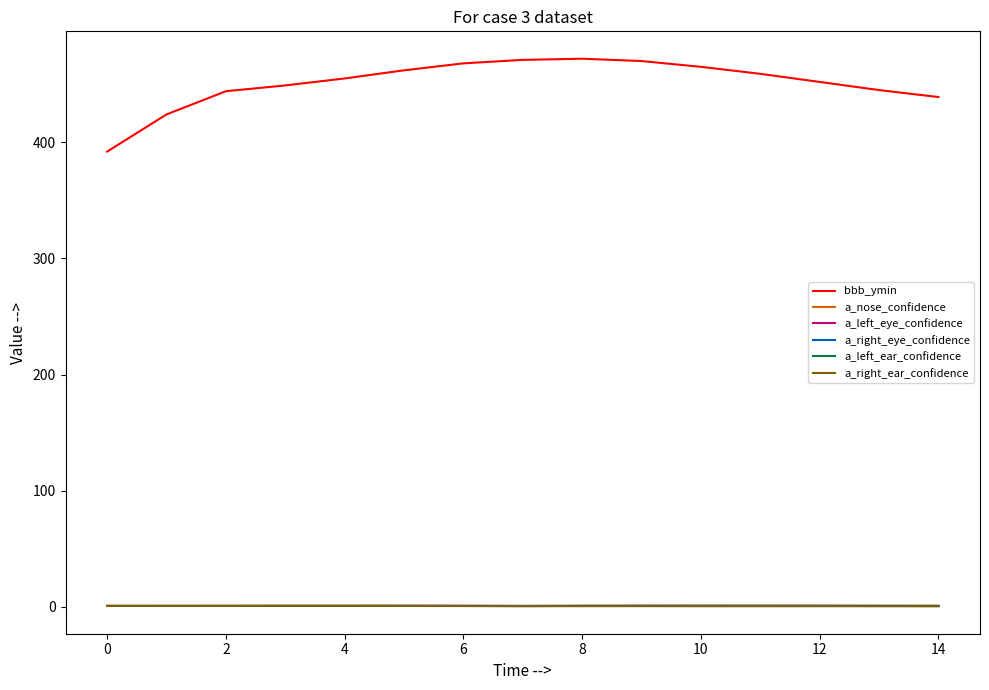

What is the sum of all a_left_eye_confidence values?

12.3